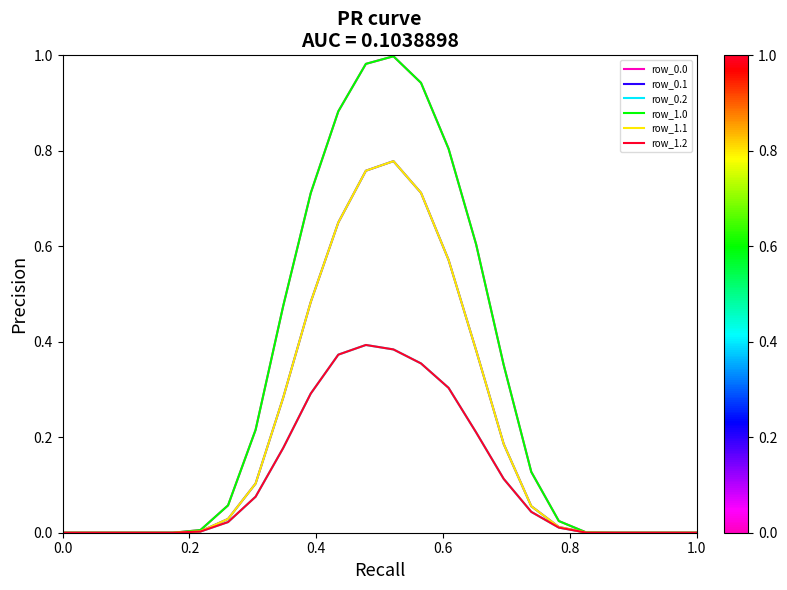

How many lines are shown in the chart?

6